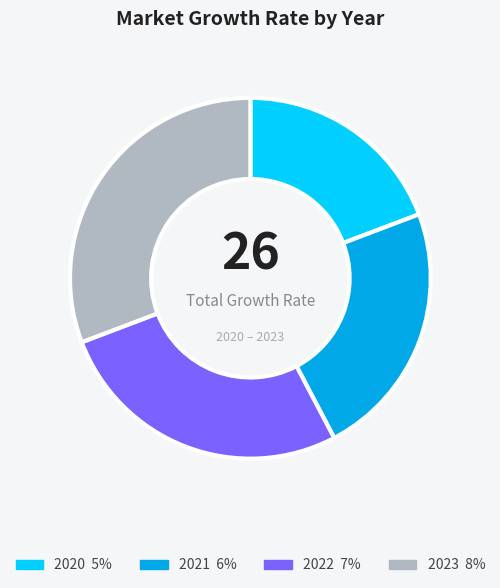

Does any single category account for the majority?

No